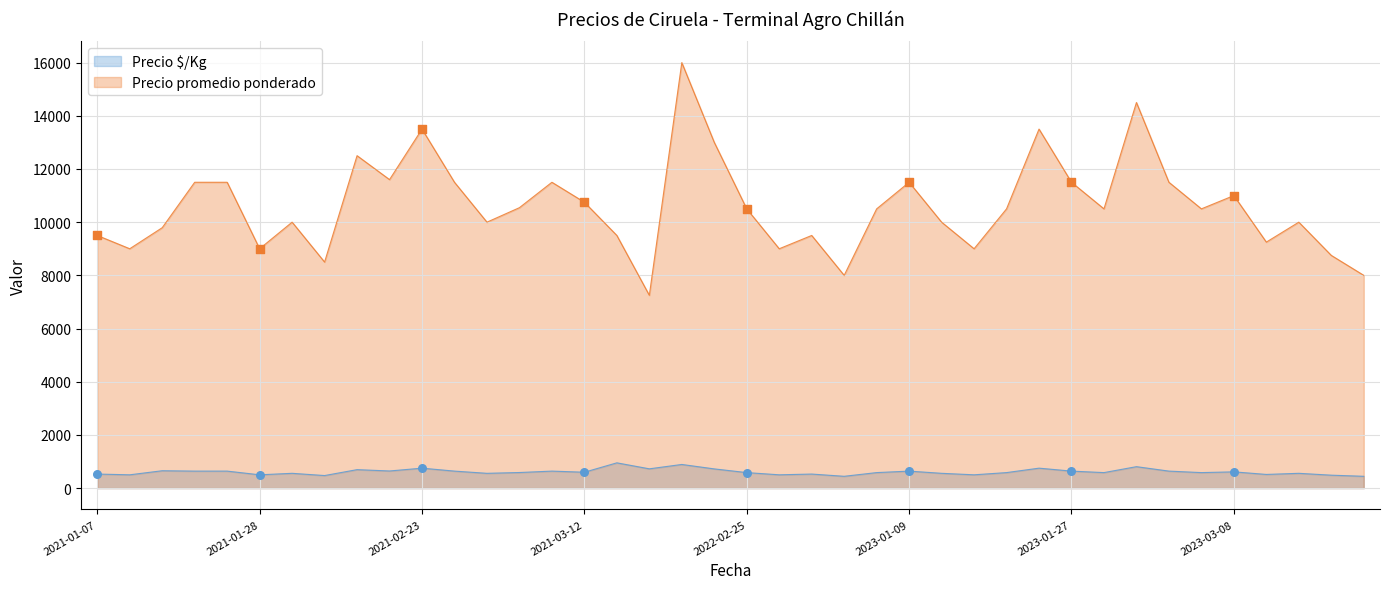

At how many categories does at least one series exceed 2813?

40